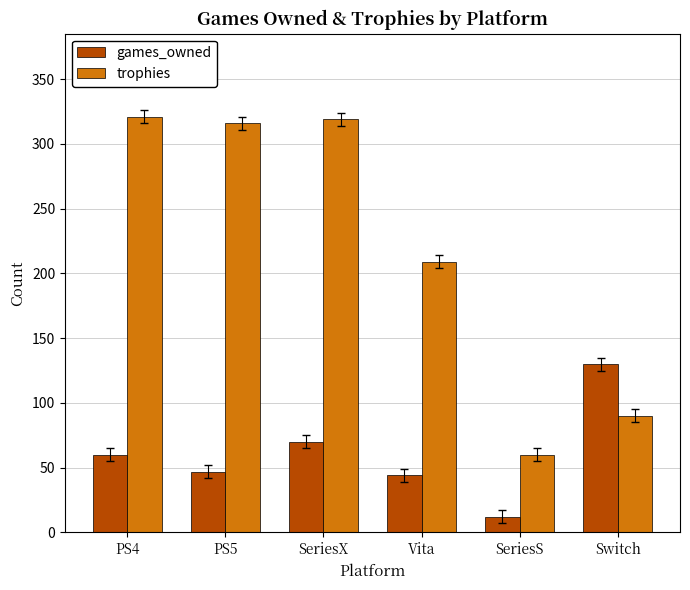

Which series has the largest total across all categories?

trophies